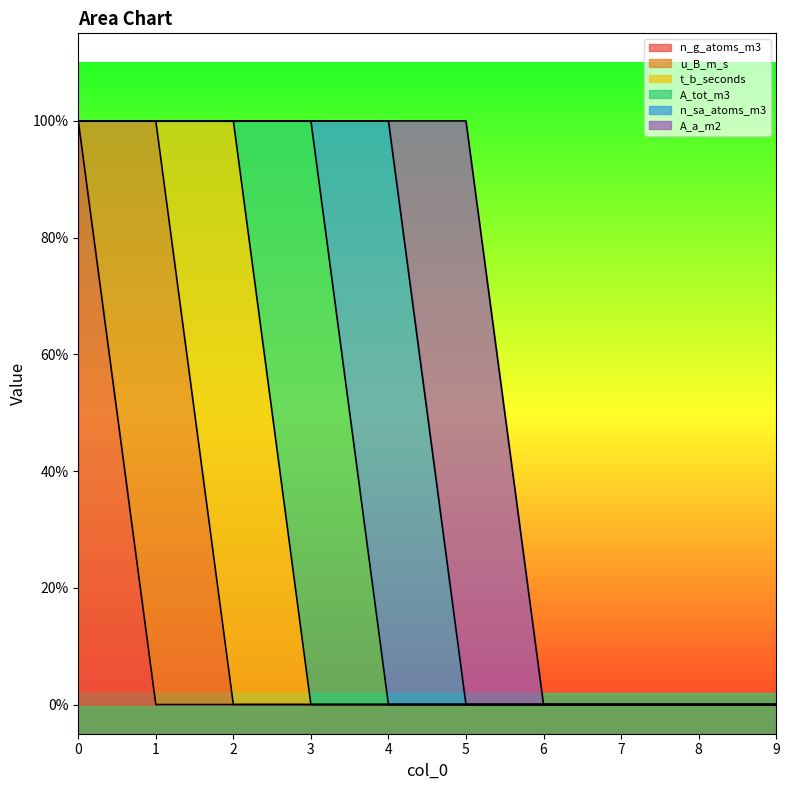

The t_b_seconds series shows 0 at 6. True or false?

True